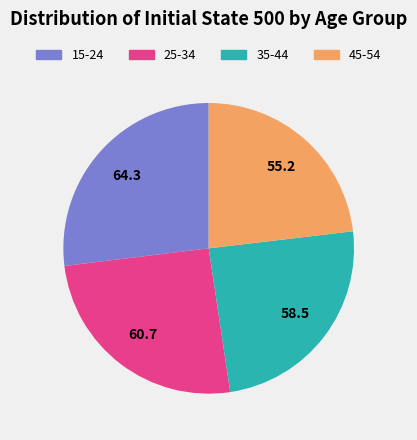

Do 35-44 and 15-24 together represent more than half of the pie?

Yes